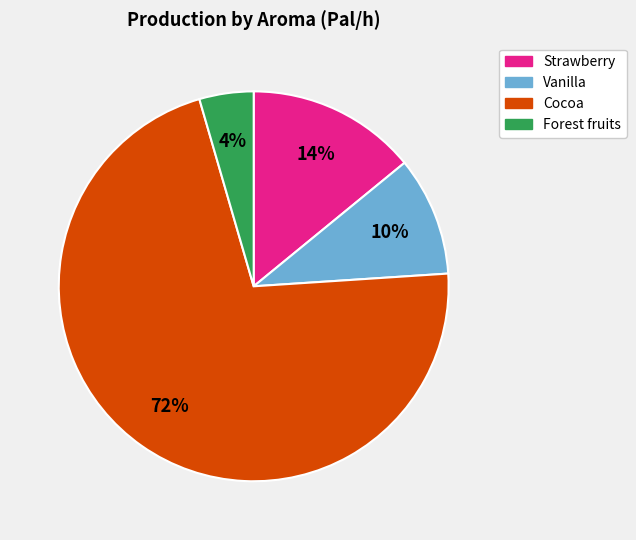

Is there a majority slice in this chart?

Yes